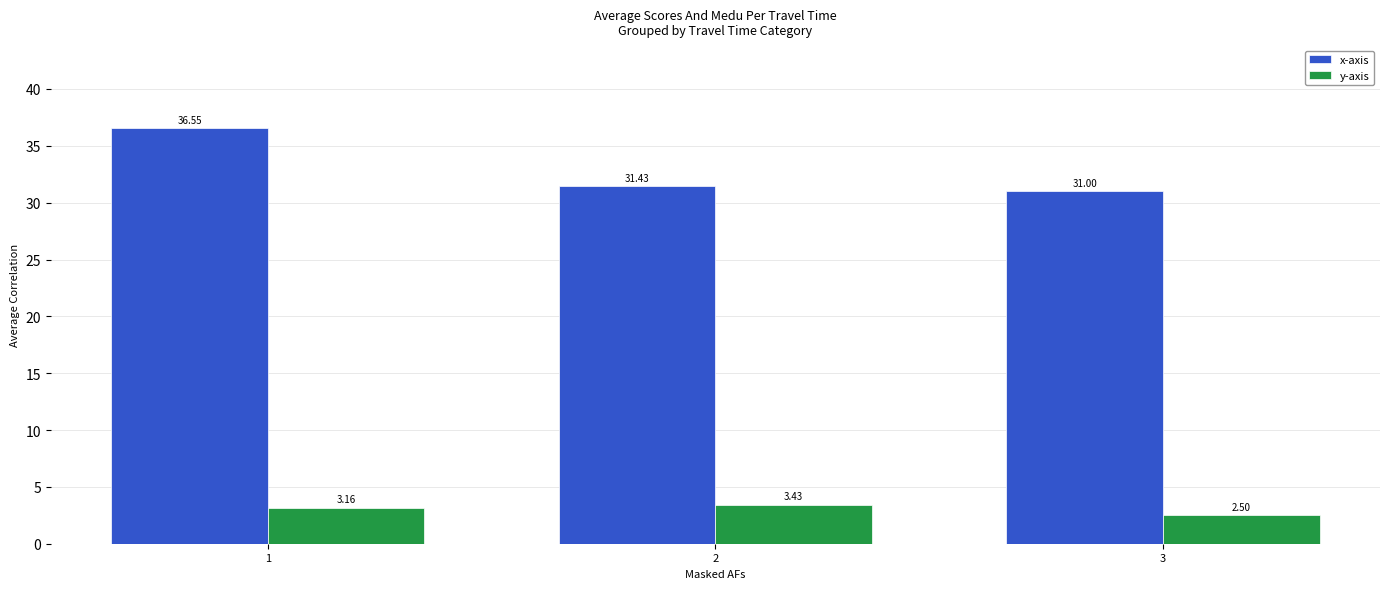

At how many categories does at least one series exceed 10?

3